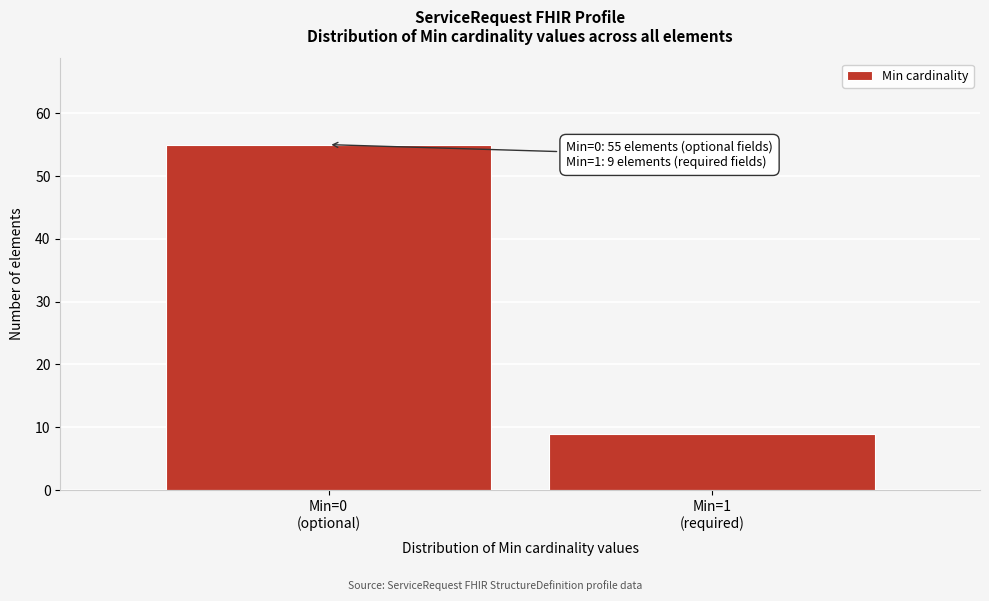

Reading left to right, list all the values displayed in this chart.

55	9